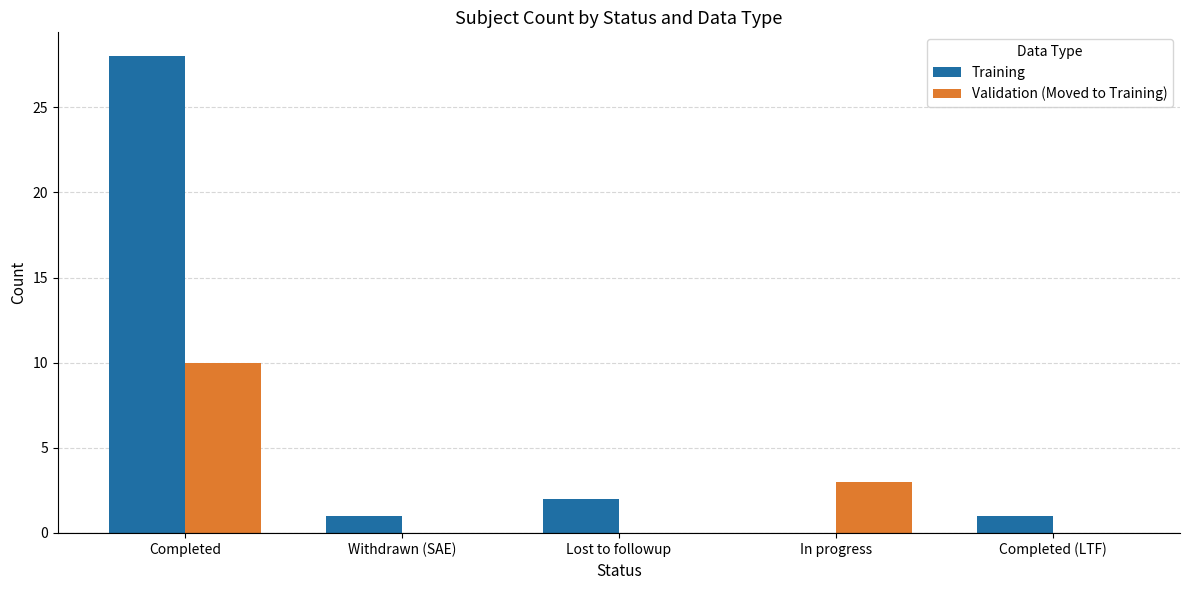

What is the average value of the Validation (Moved to Training) series?

3